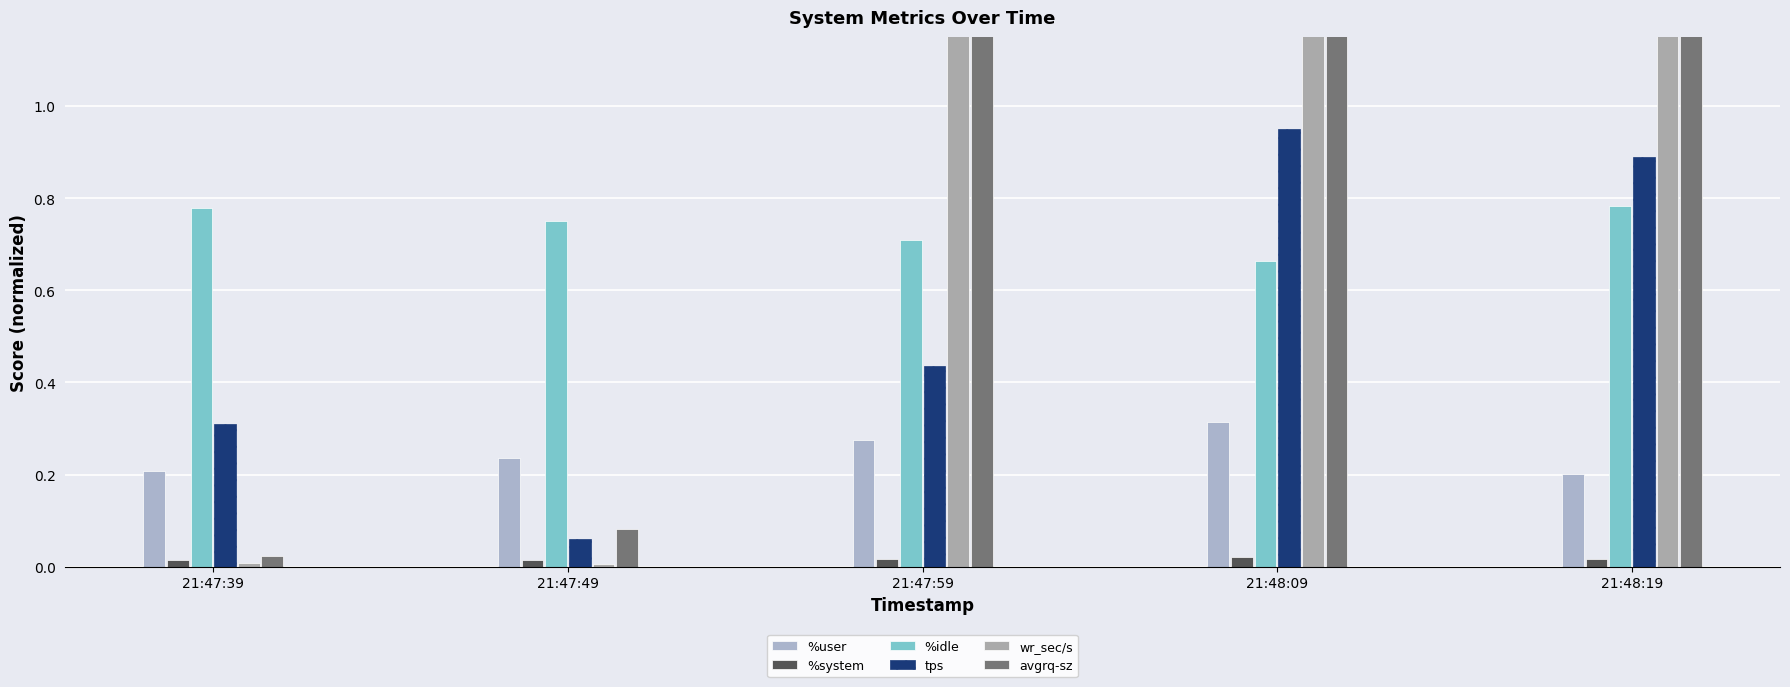

What are all the series names shown in the legend?

%user, %system, %idle, tps, wr_sec/s, avgrq-sz